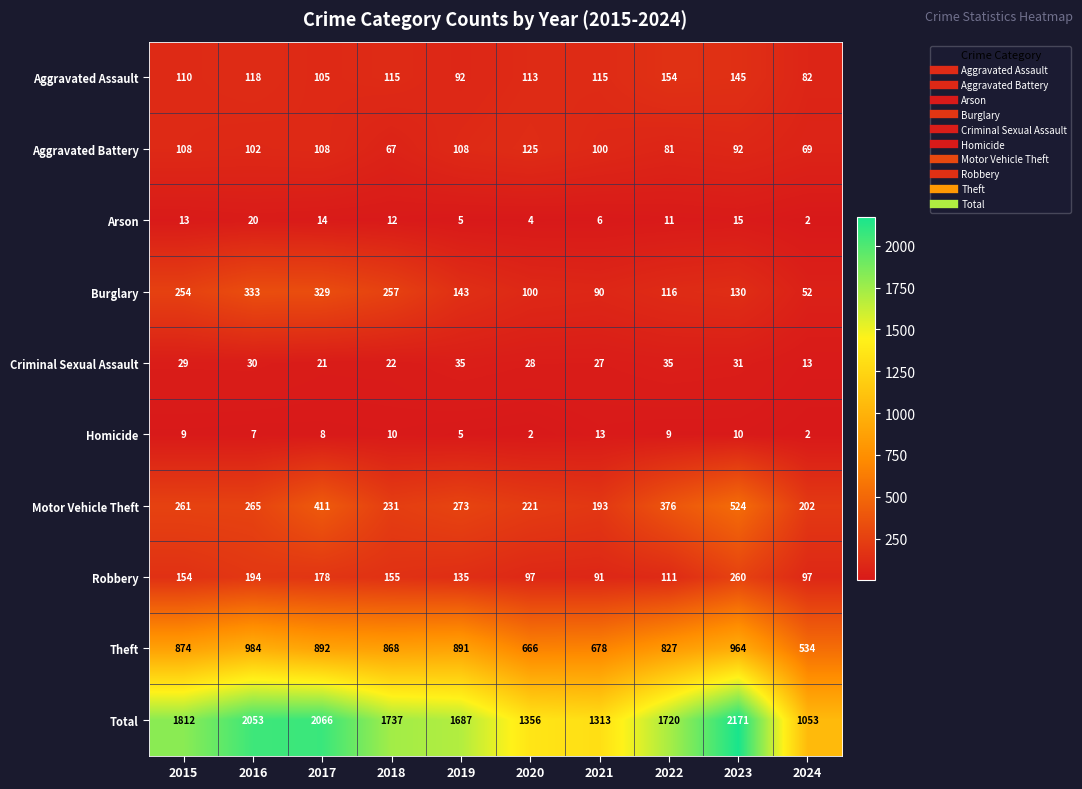

At how many categories does at least one series exceed 1305?

9